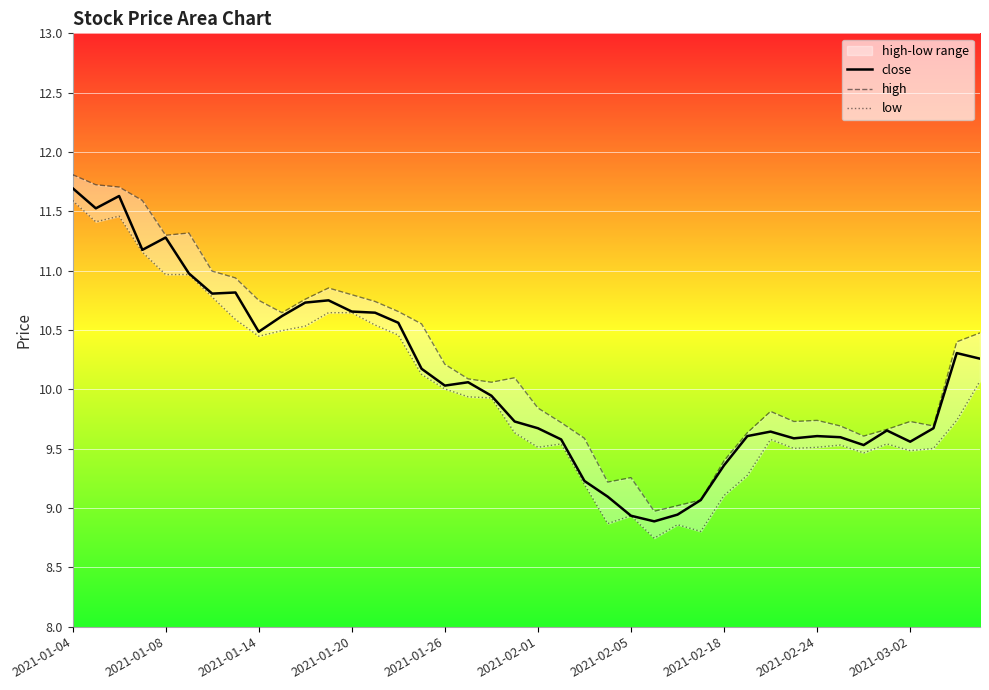

What is the spread (max minus min) of values at 21?

0.2